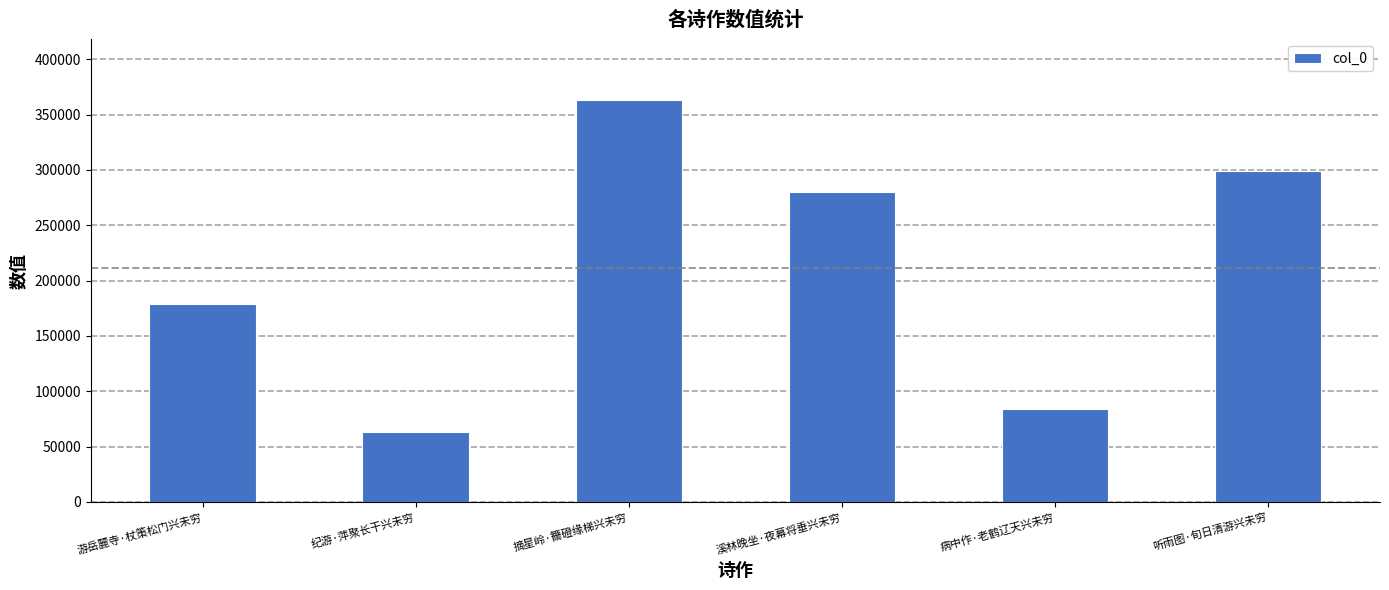

The value at 纪游·萍聚长干兴未穷 is 62943. True or false?

True